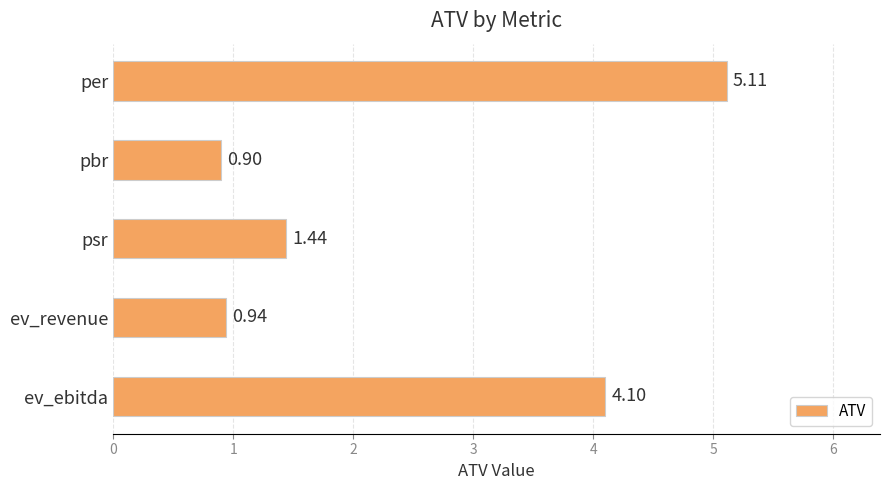

How many bars are there in total?

5